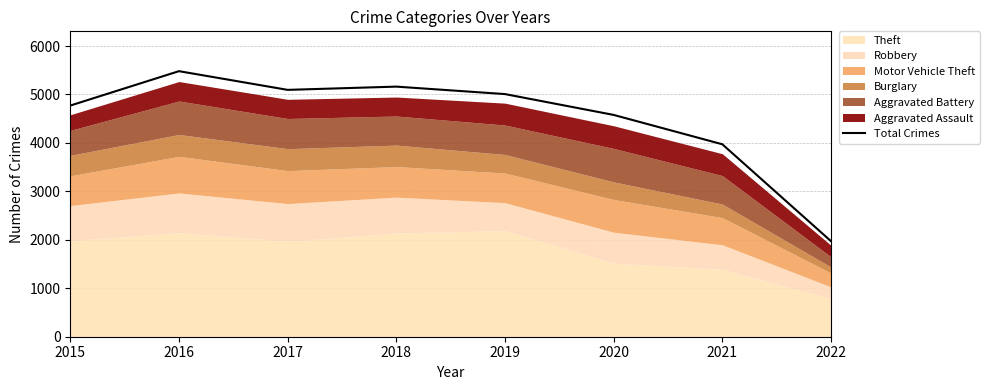

Reading right to left, list all the values displayed in this chart.

2022=1972	2021=3972	2020=4578	2019=5008	2018=5162	2017=5095	2016=5481	2015=4771